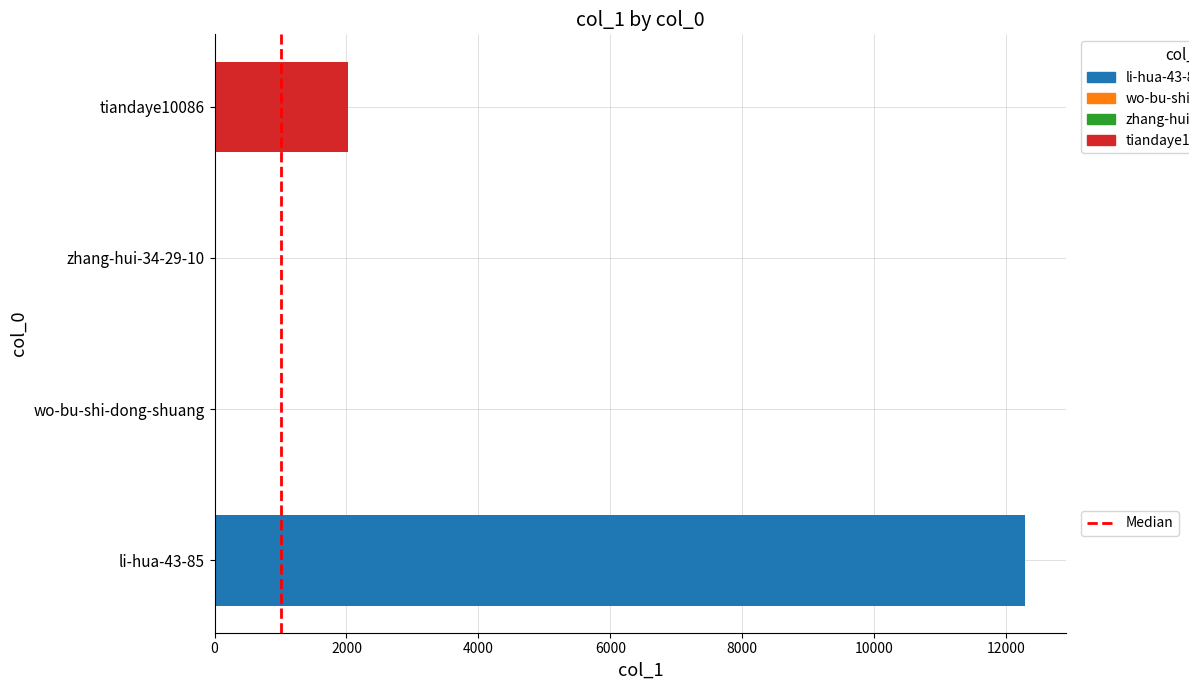

The value at tiandaye10086 is 2026. True or false?

True